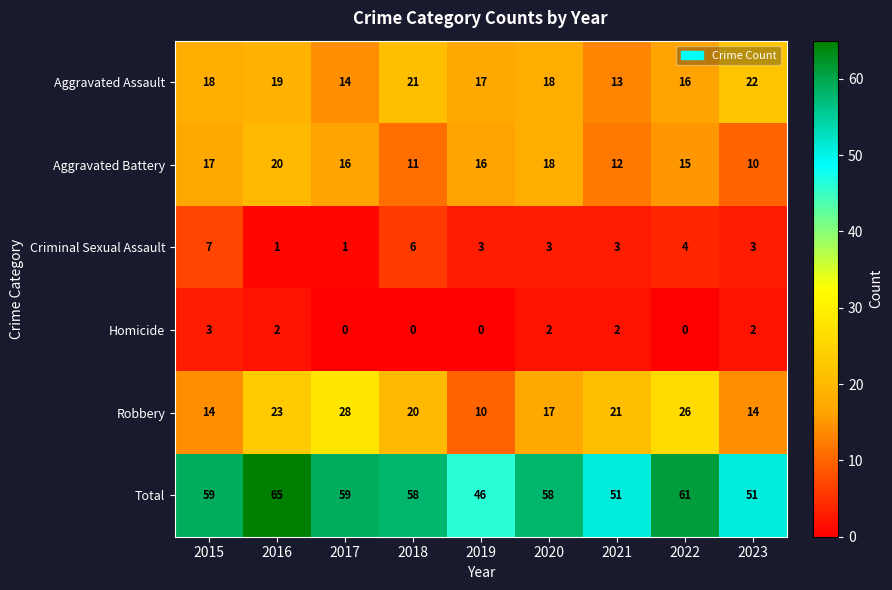

What is the maximum value shown in the chart?

65